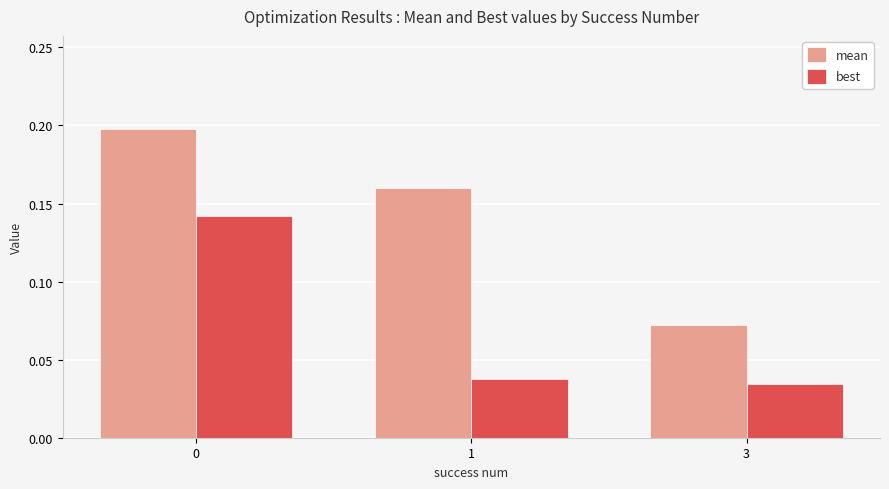

At how many categories does at least one series exceed 0?

3